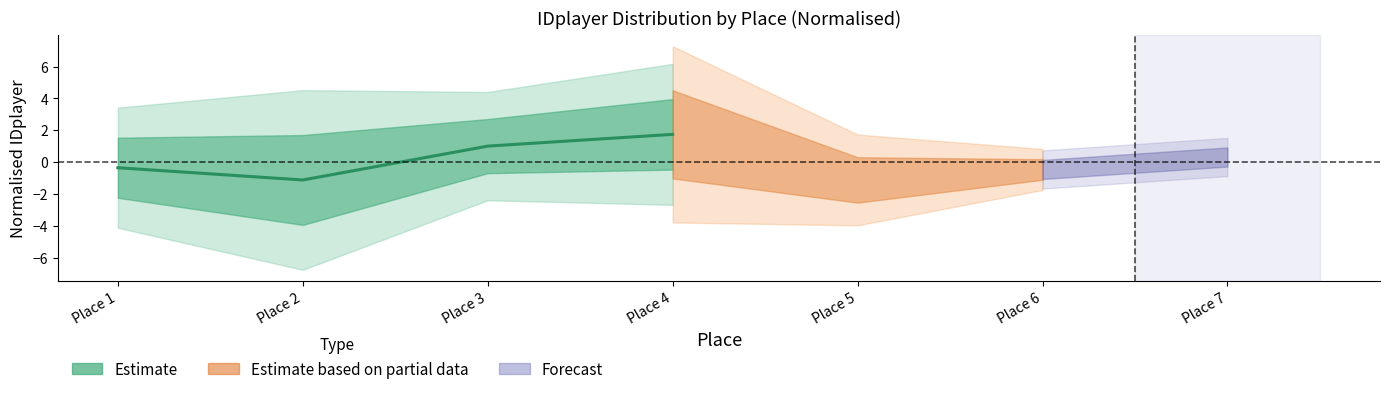

Between Place 4 and Place 3, which is larger?

Place 4